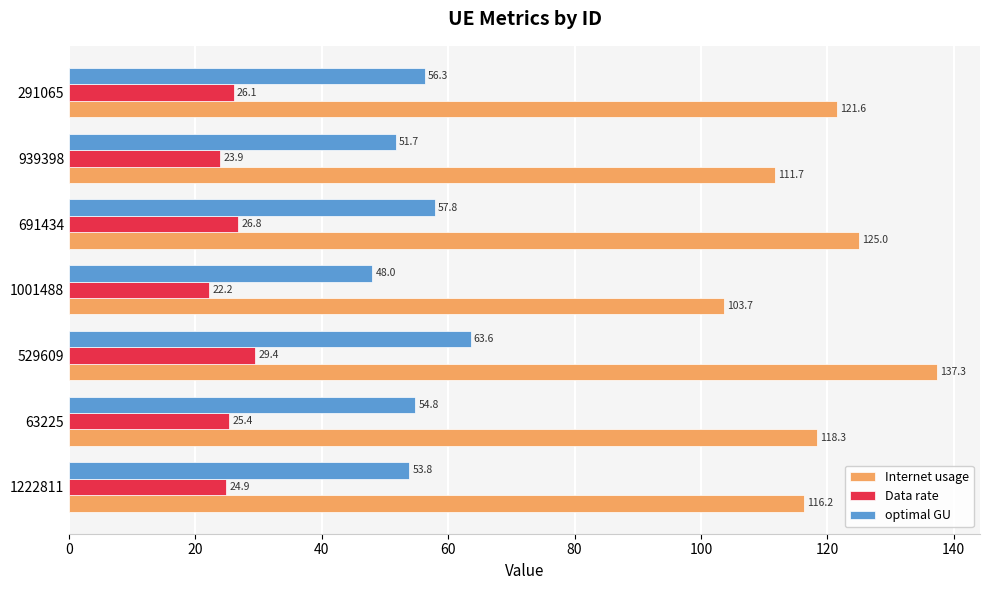

At how many categories does at least one series exceed 43?

7